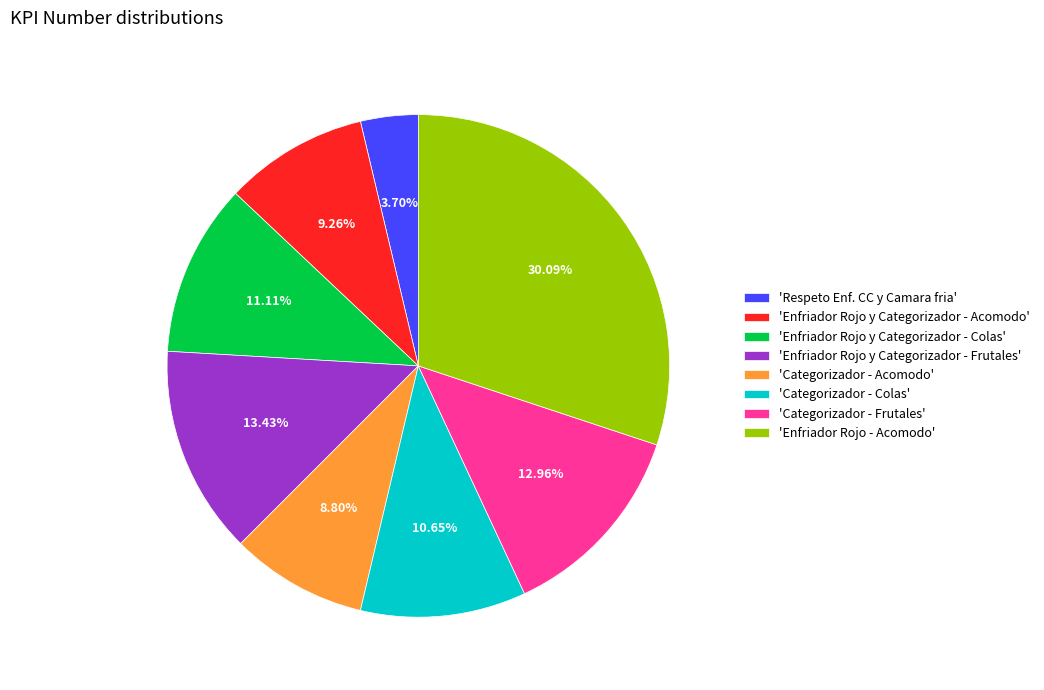

Between 'Enfriador Rojo - Acomodo' and 'Categorizador - Colas', which is larger?

'Enfriador Rojo - Acomodo'